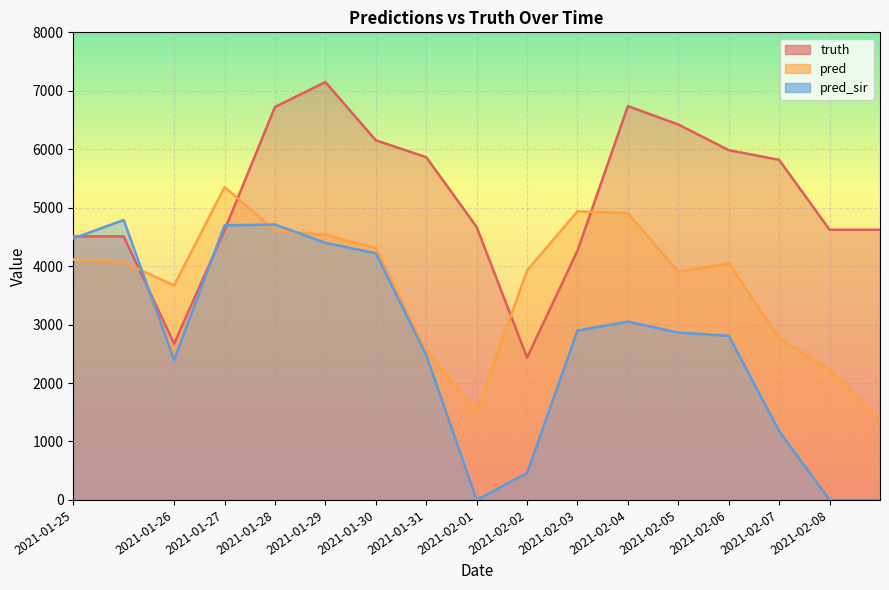

What is the difference between the pred values at 2021-01-31 and 2021-01-25?

1557.4